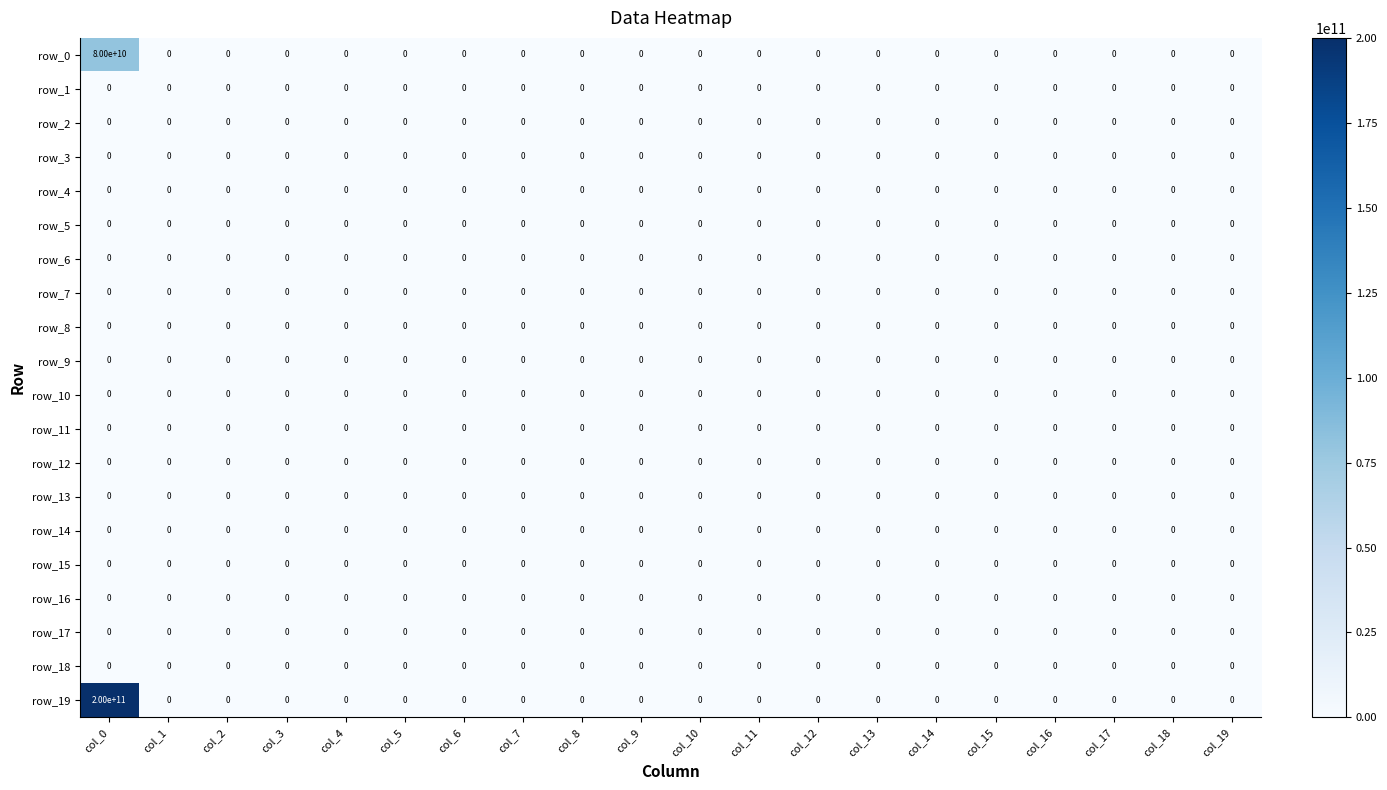

The row_5 series shows 0 at col_11. True or false?

True